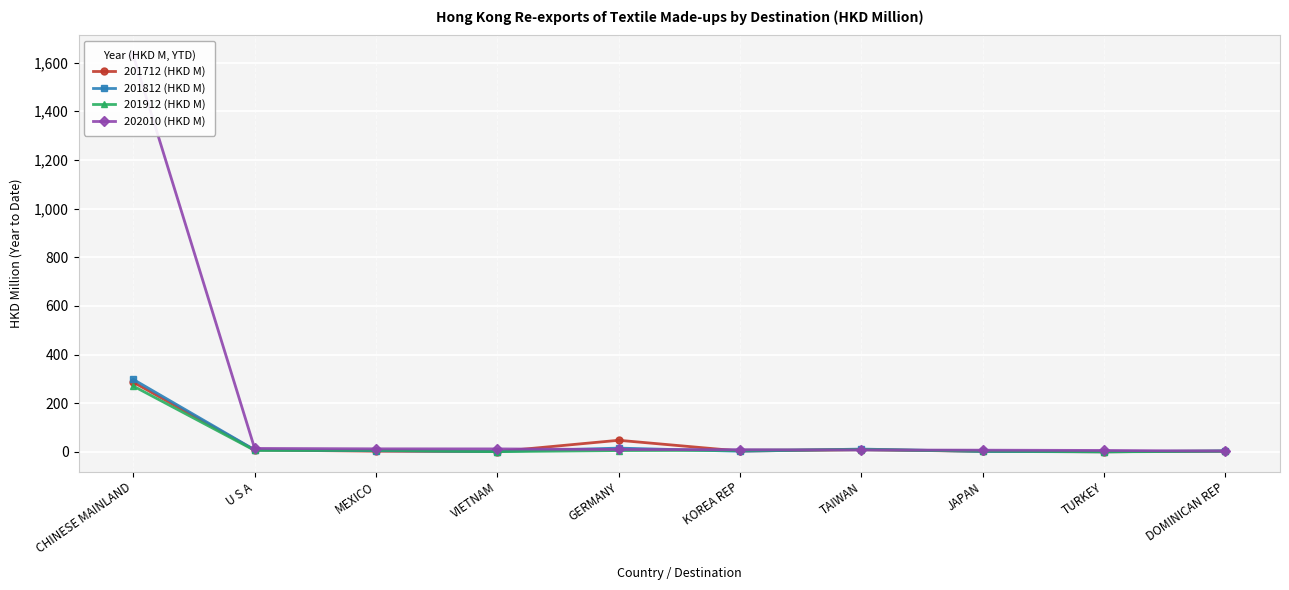

Rank the categories by 201812 (HKD M) value from highest to lowest.

CHINESE MAINLAND, GERMANY, TAIWAN, U S A, MEXICO, DOMINICAN REP, KOREA REP, JAPAN, VIETNAM, TURKEY